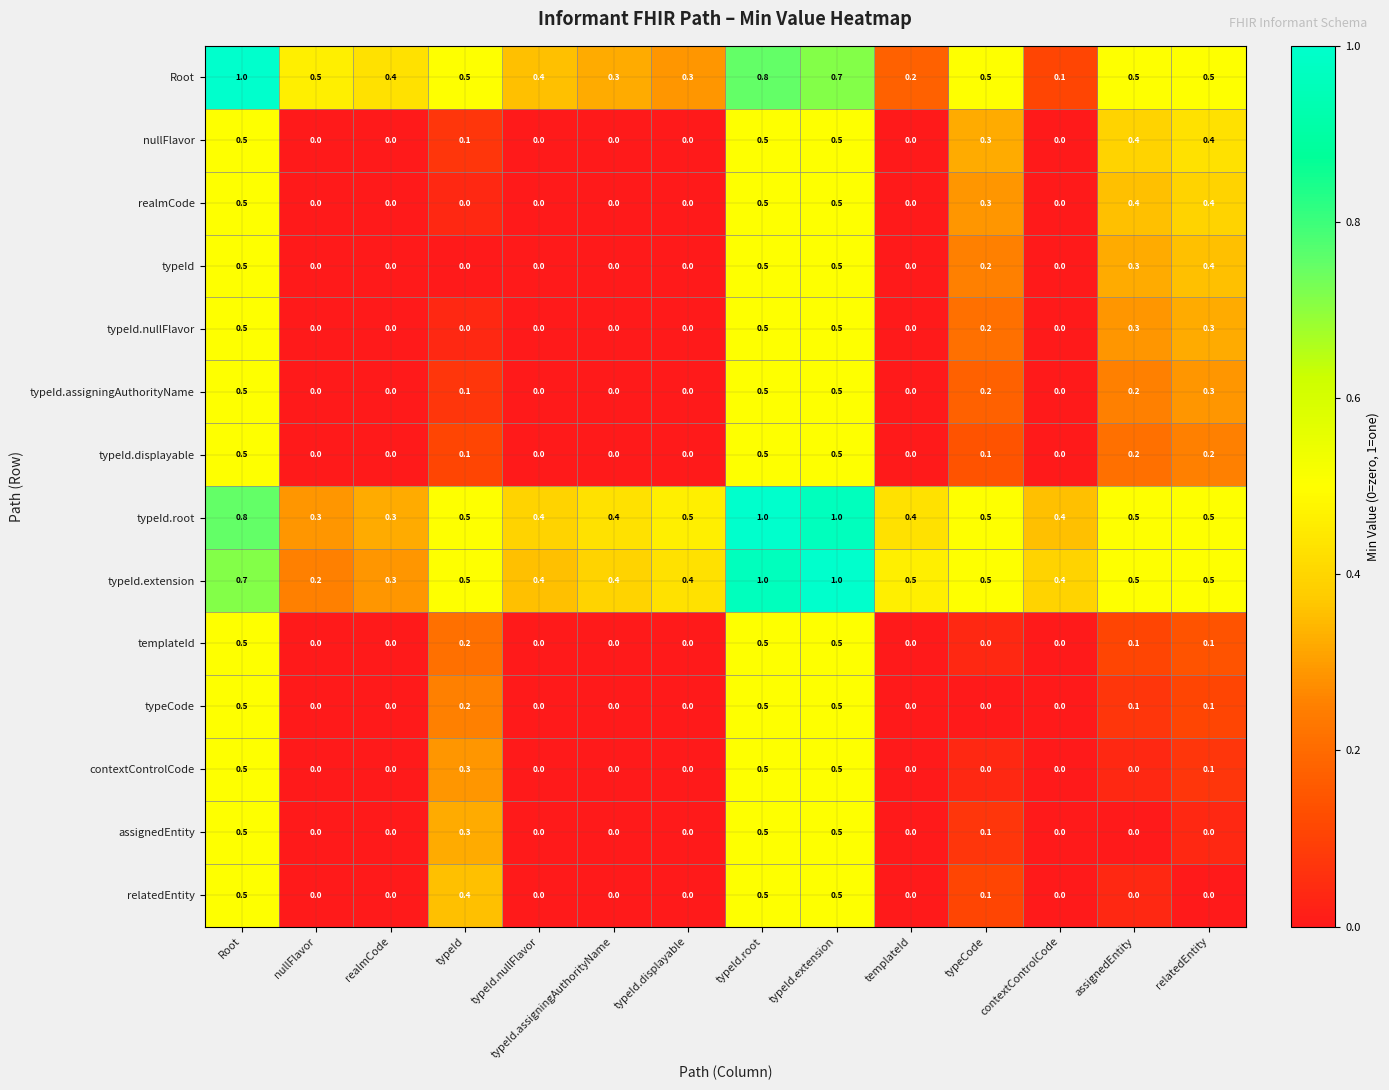

At how many categories does at least one series exceed 0?

14